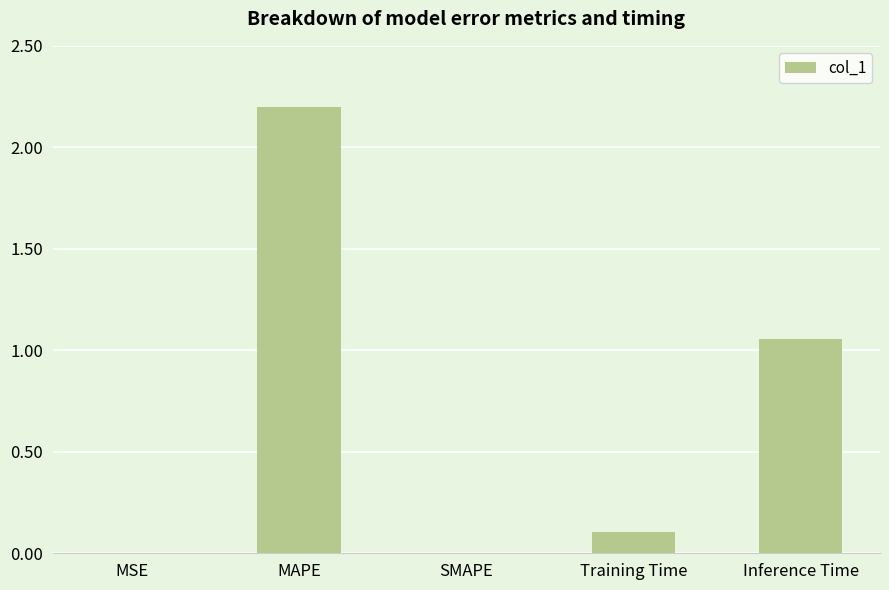

What is the sum of the values at MAPE and Training Time?

2.3